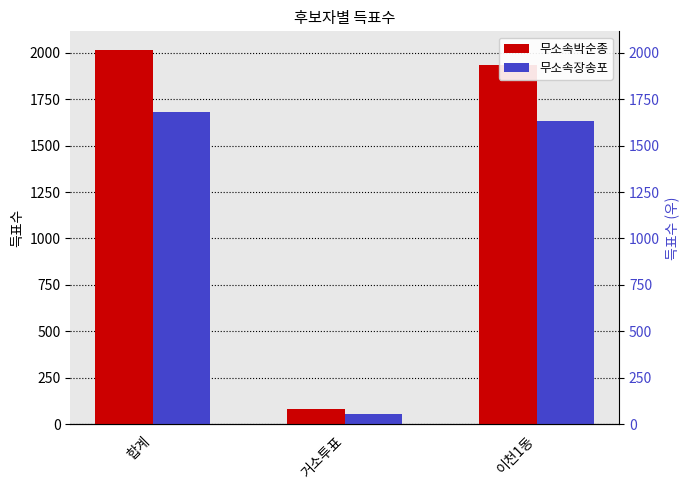

How many data points in 무소속박순종 are less than 1933?

1